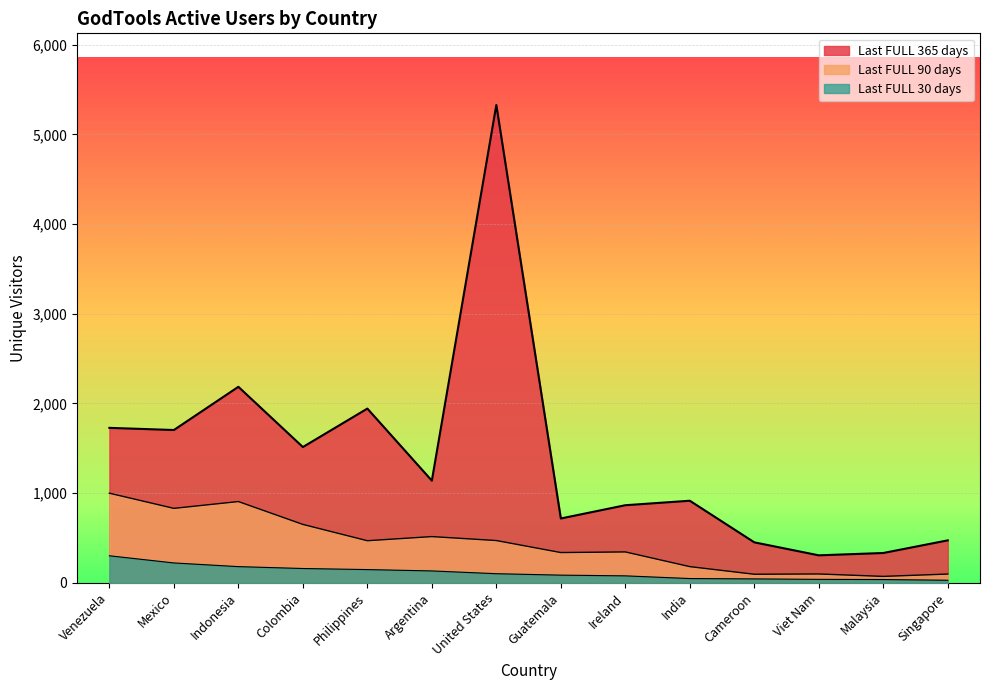

What are all the series names shown in the legend?

Last FULL 365 days, Last FULL 90 days, Last FULL 30 days